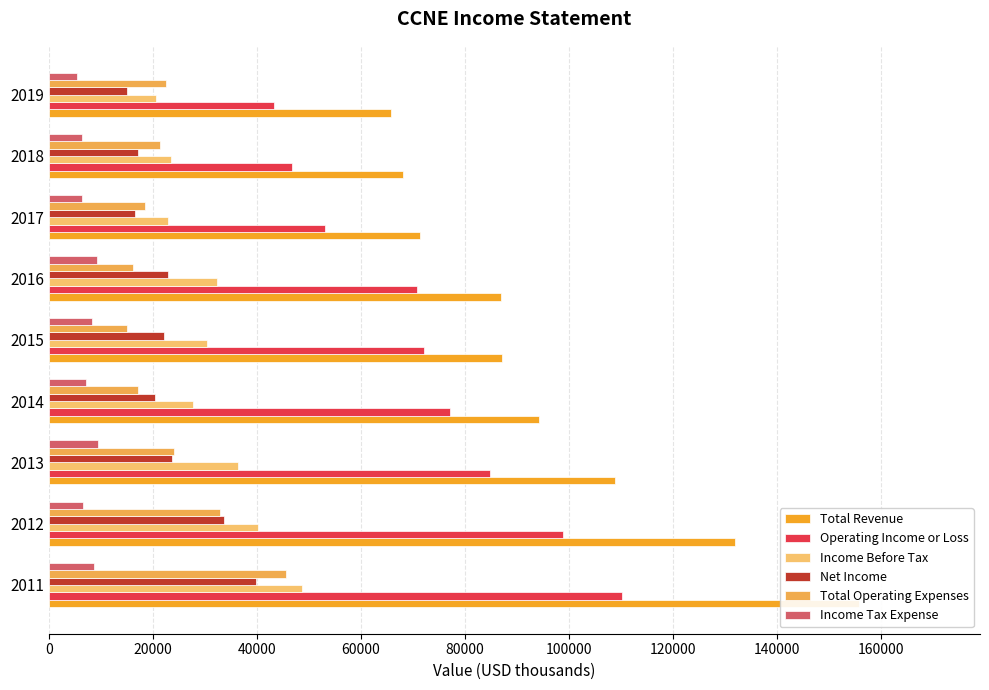

What is the sum of all Total Revenue values?

870100